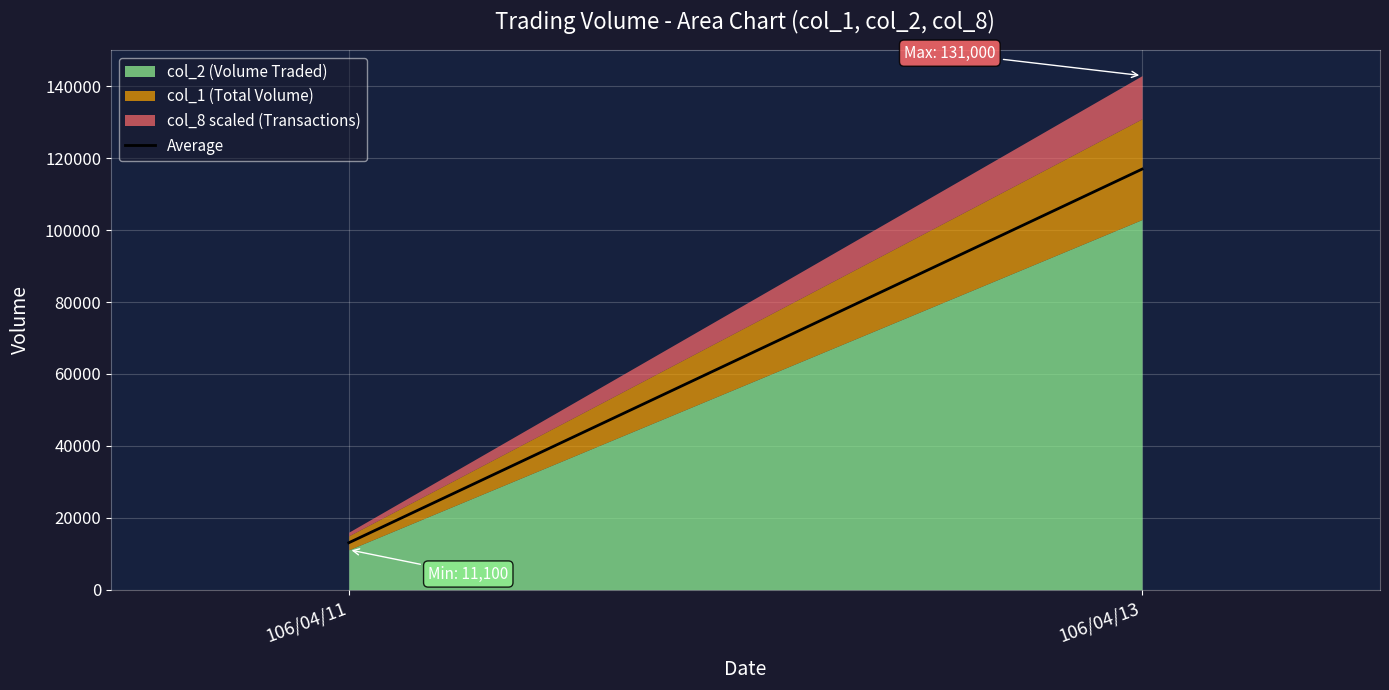

The value of col_2 (Volume Traded) at 106/04/11 is 11100. True or false?

True